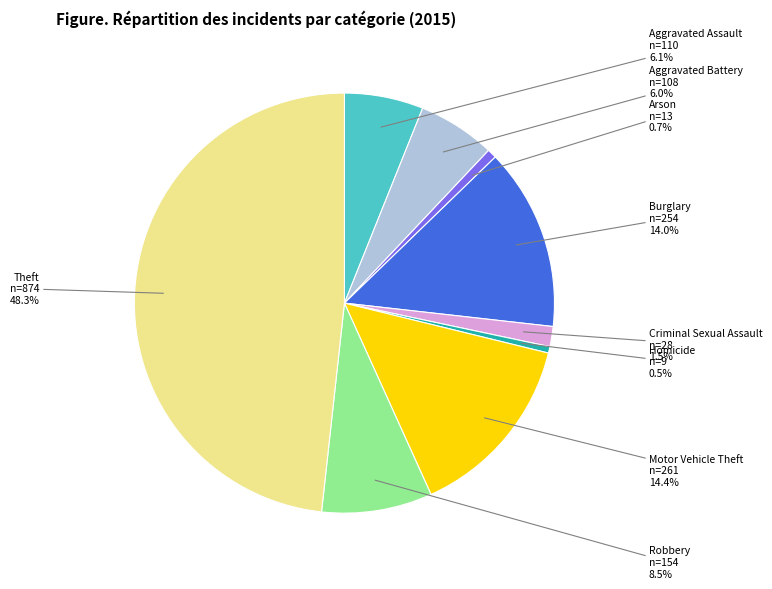

Does any single category account for the majority?

No